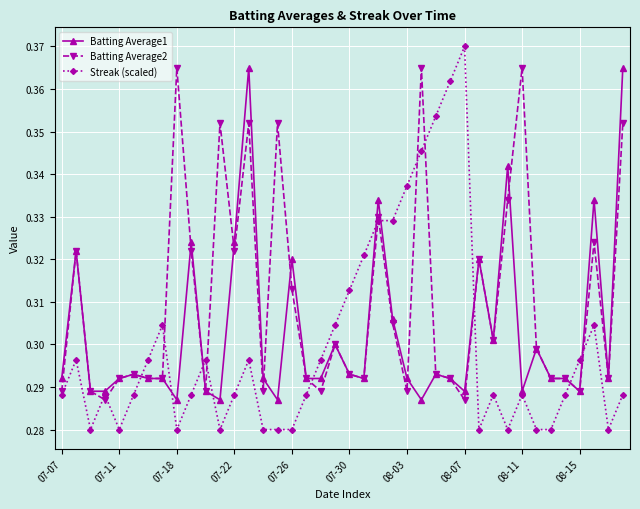

Which series has the widest spread of values?

Streak (scaled)